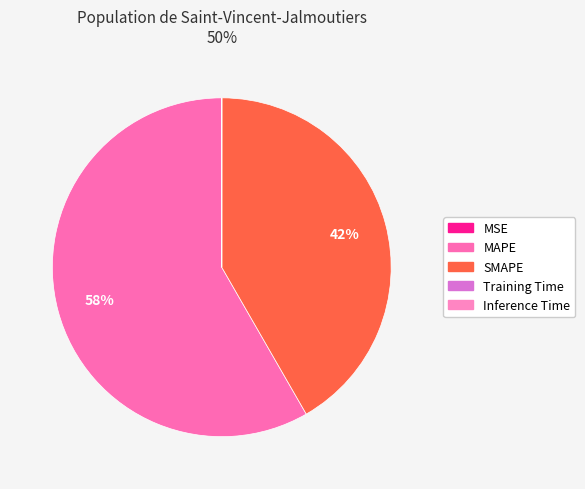

Which slice is the largest?

MAPE